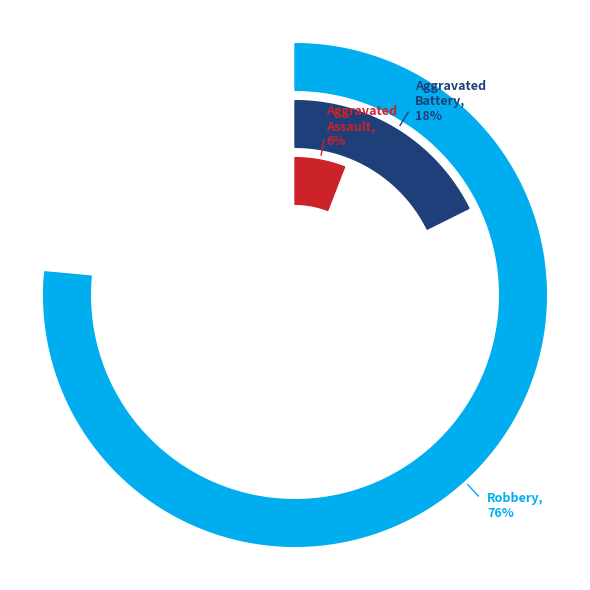

How many slices are in this pie chart?

3